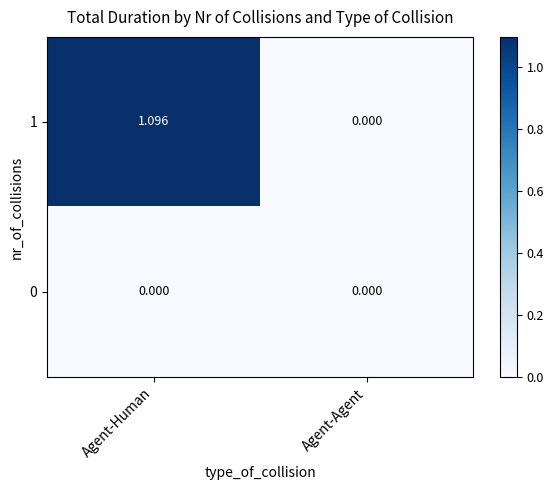

Rank the categories by 1 value from highest to lowest.

Agent-Human, Agent-Agent